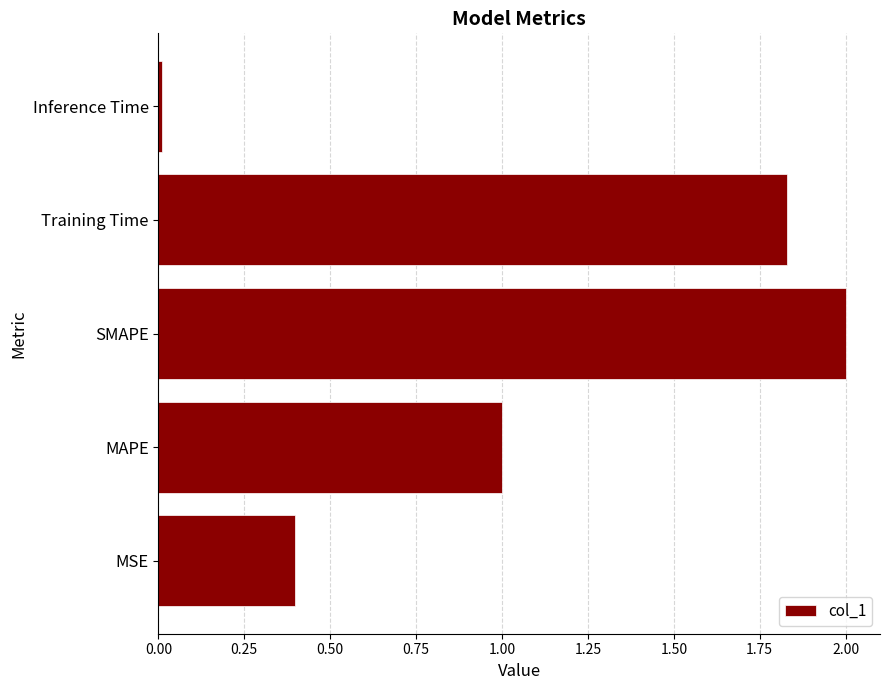

What is the average value?

1.0